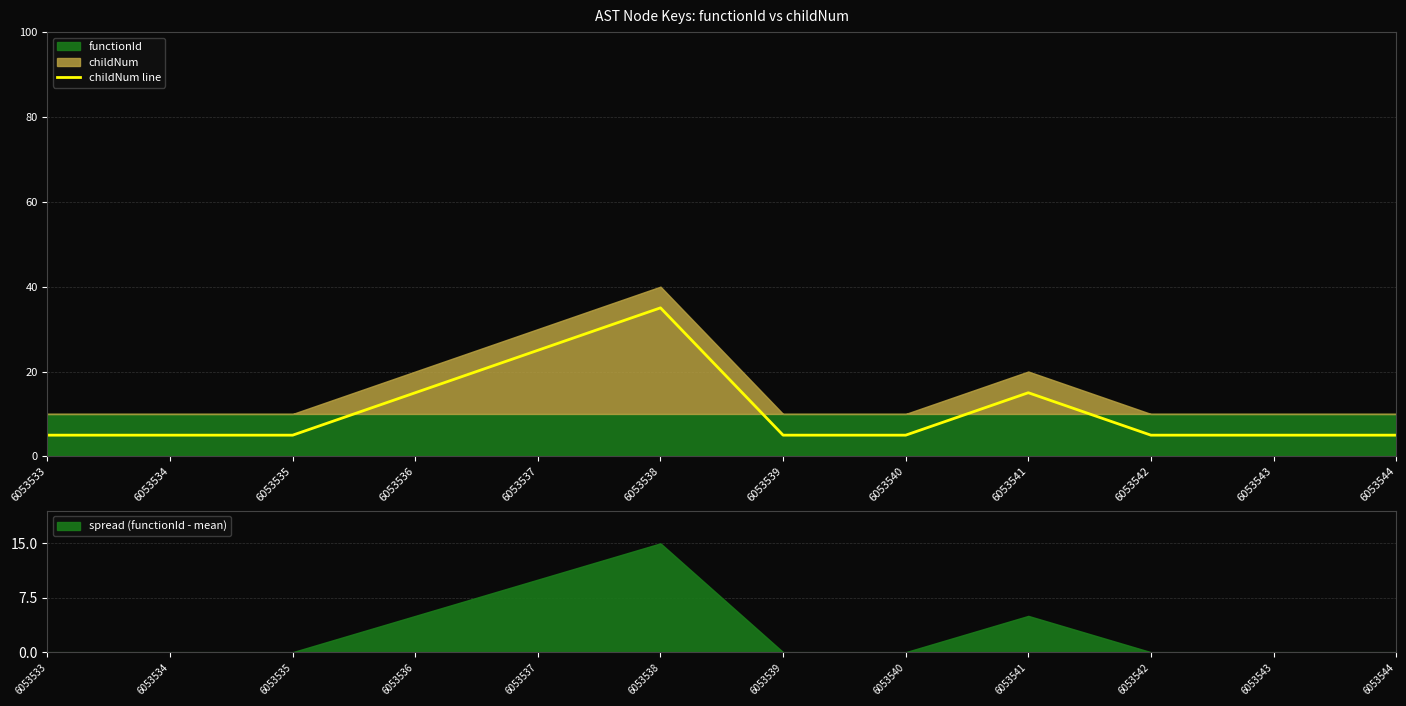

What is the difference between the maximum and minimum values?

30.0